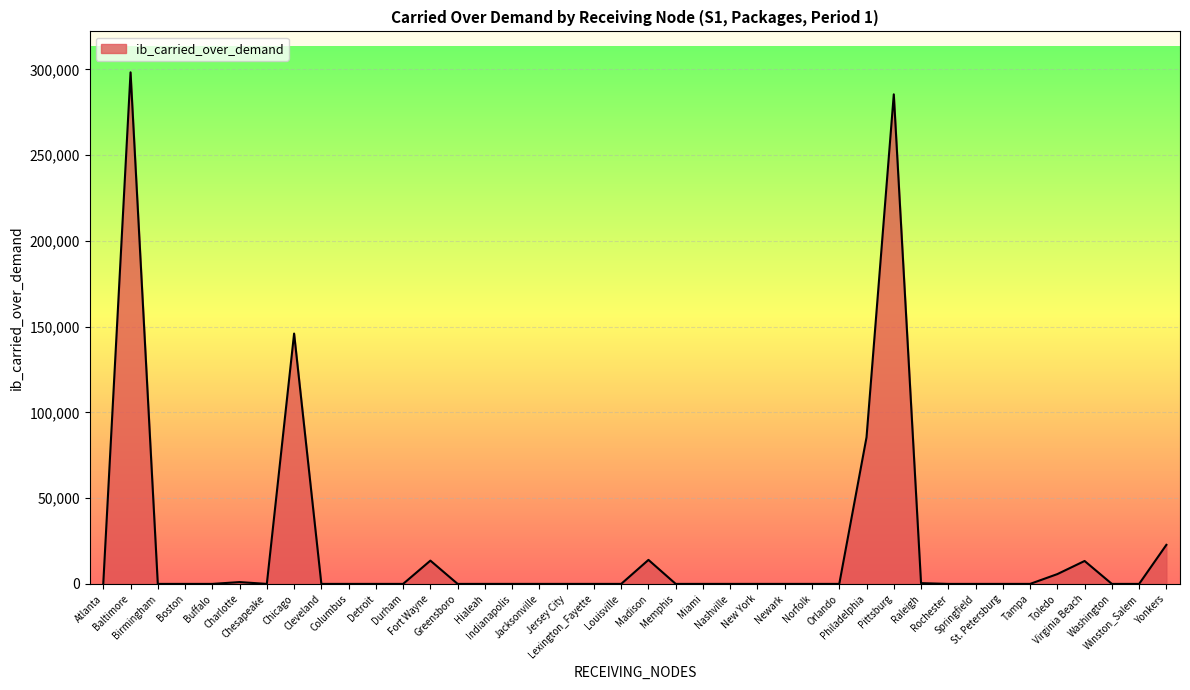

What is the greatest value displayed?

298352.0